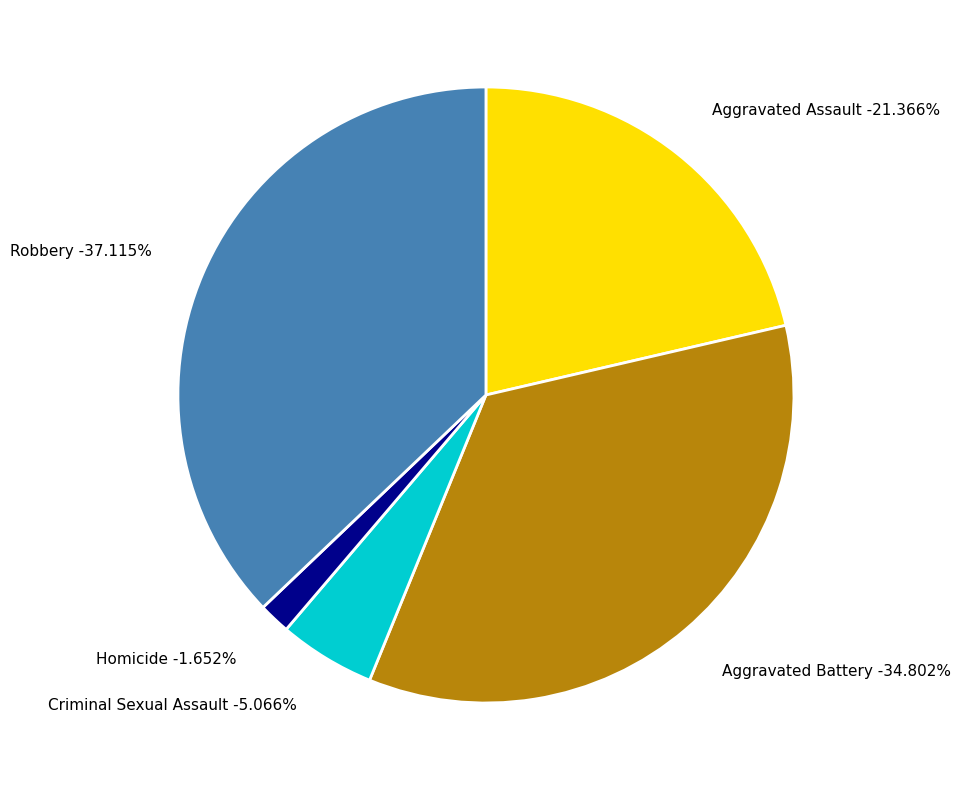

To the nearest percent, what portion does Aggravated Battery represent?

35%